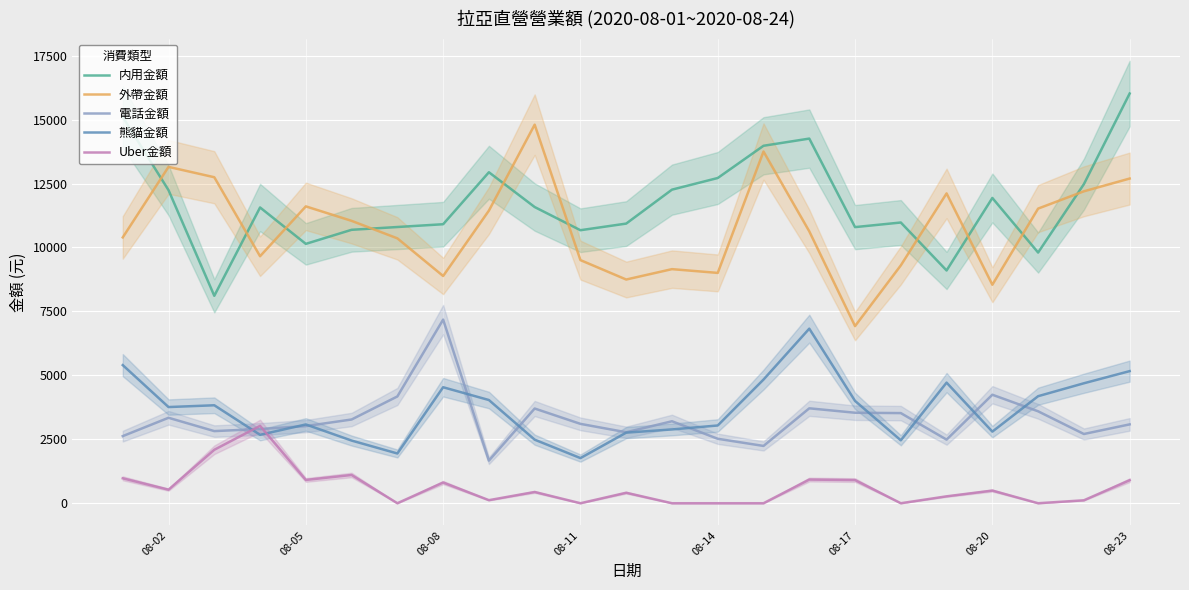

What is the greatest value displayed?

16018